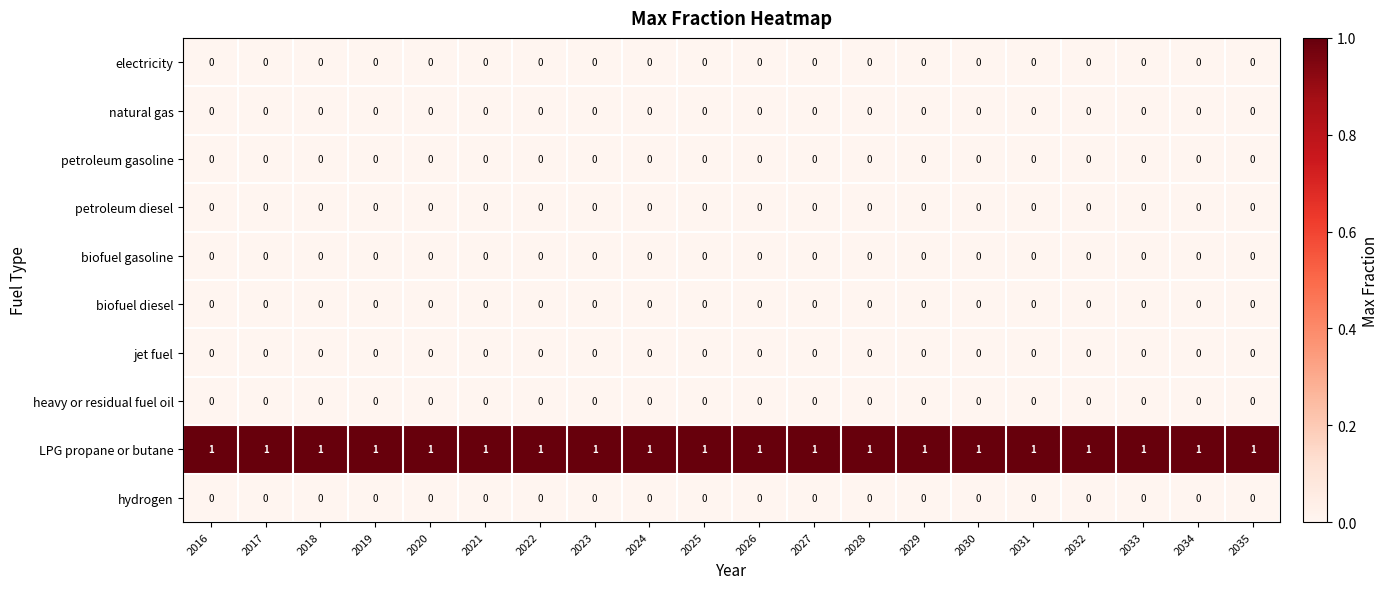

What is the total value across all series at 2019?

1